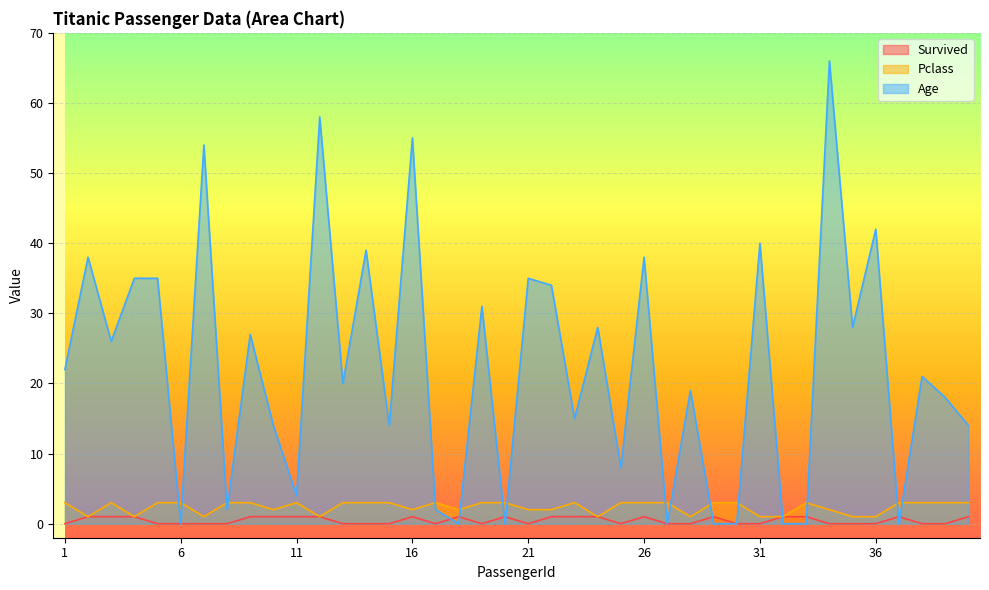

At how many categories does at least one series exceed 54?

3